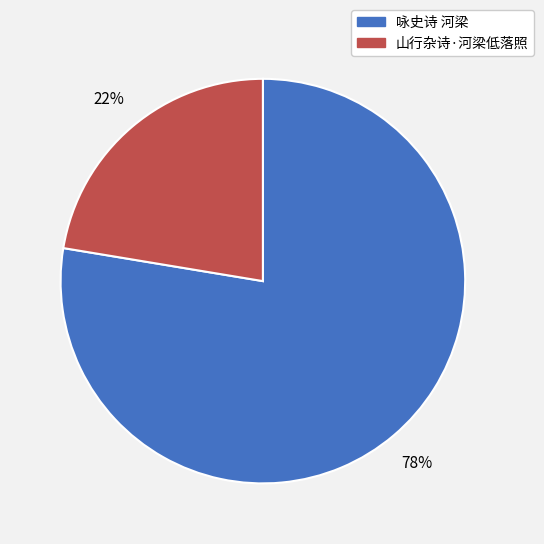

What is the largest slice in the pie chart?

咏史诗 河梁